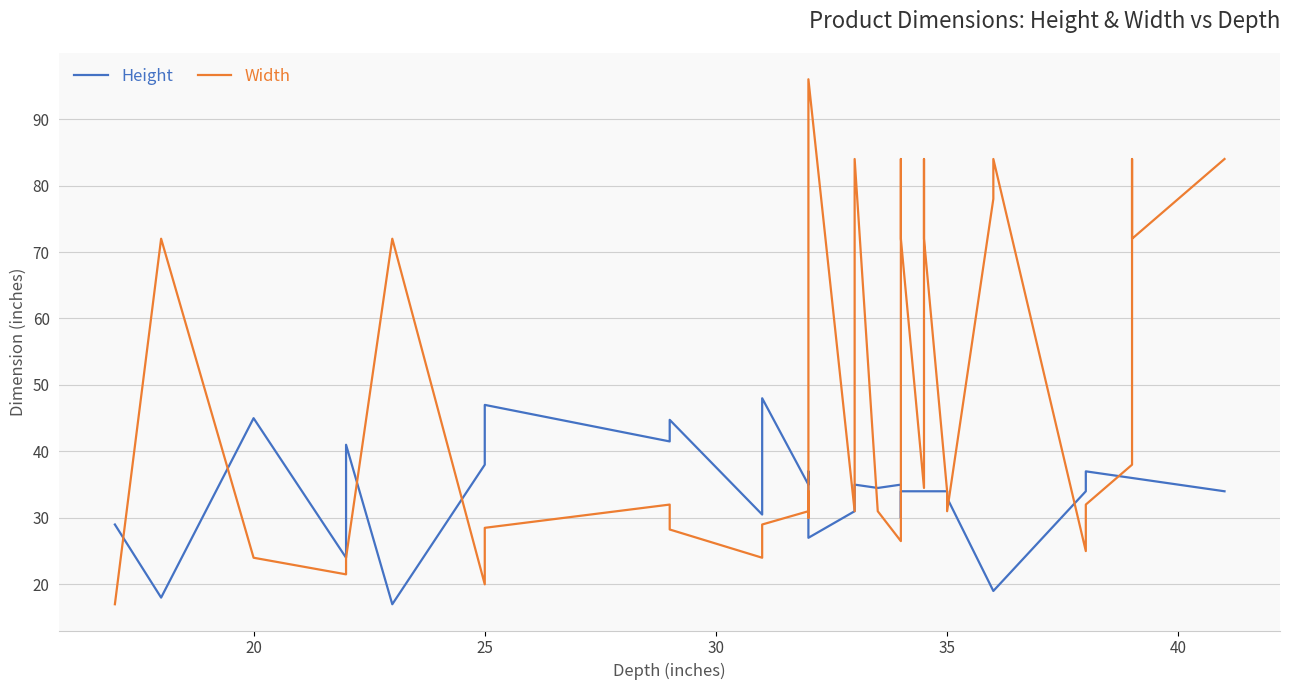

Count the number of data series in this chart.

2